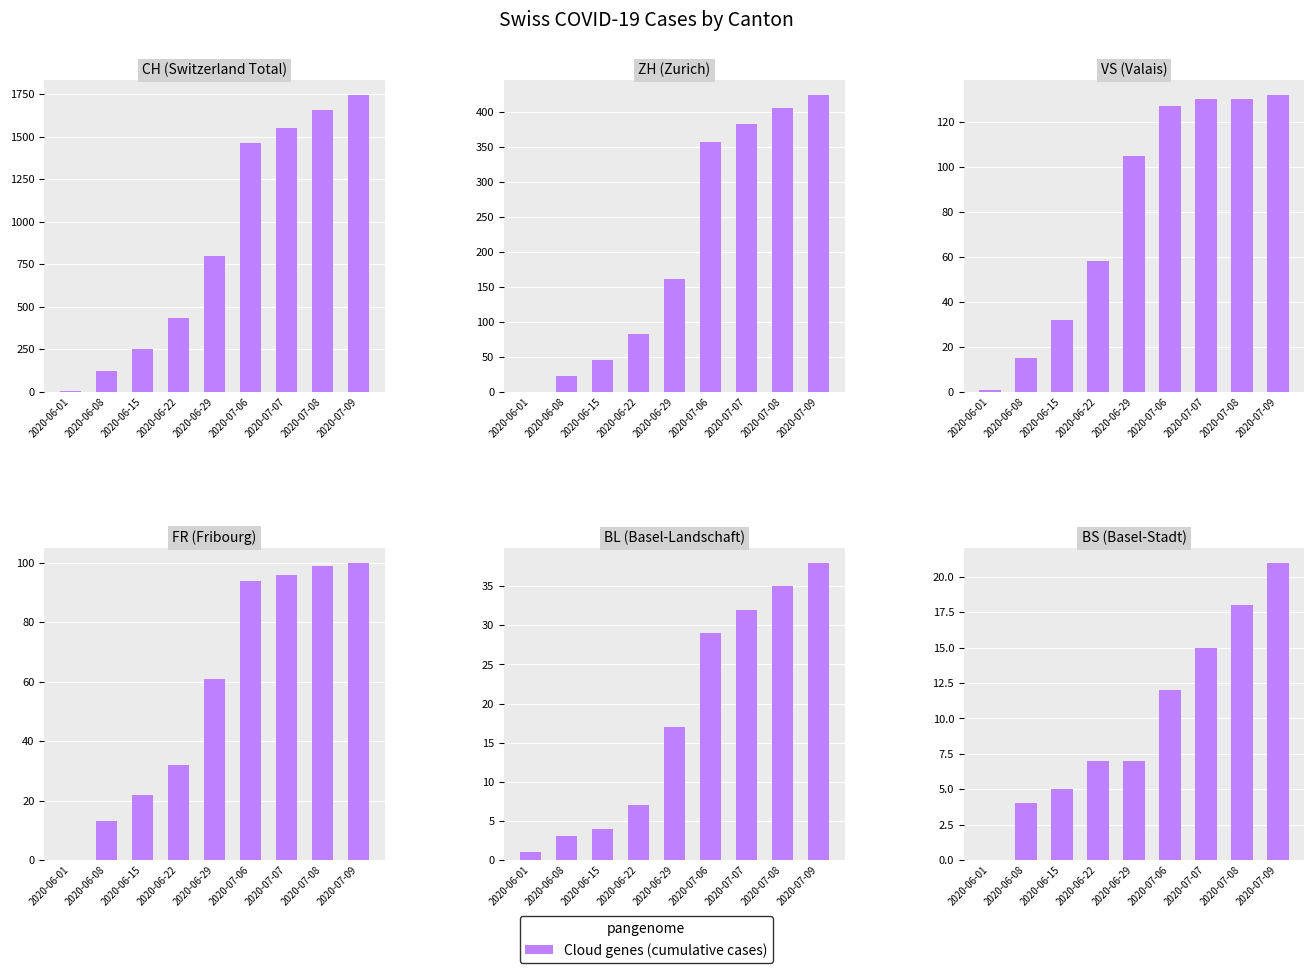

True or false: BL has a value of 7 at 2020-06-22.

True